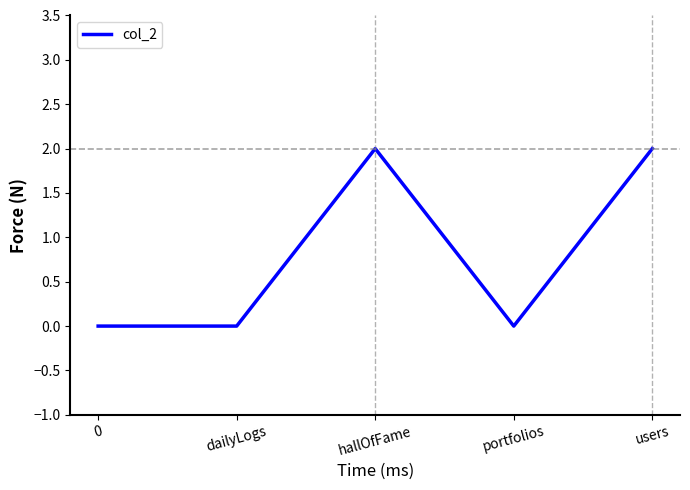

Reading right to left, what are all the values shown in this chart?

users=2	portfolios=0	hallOfFame=2	dailyLogs=0	0=0